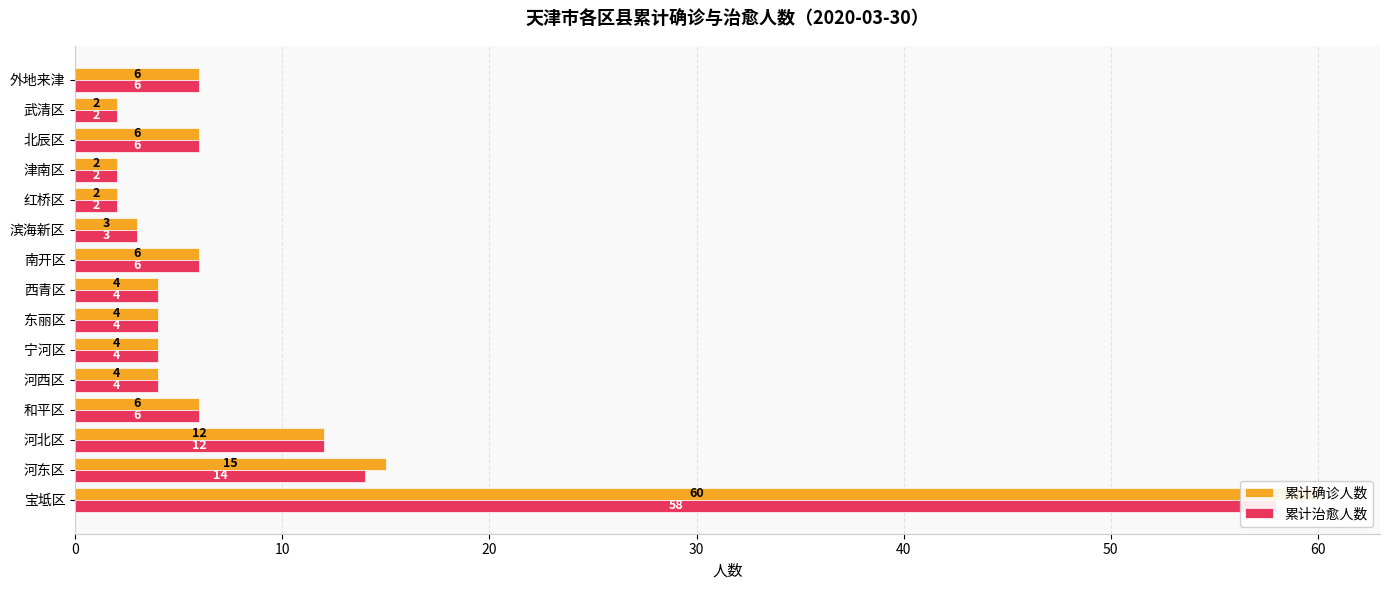

How many bars are there in total?

30